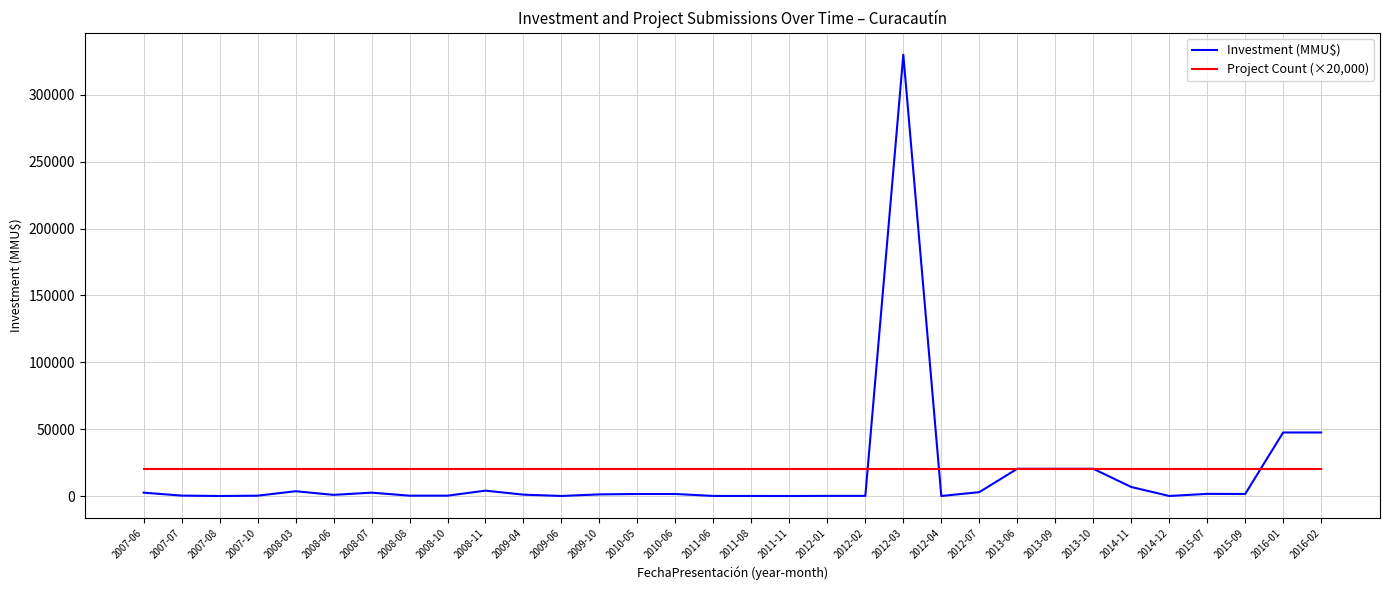

Which series has the largest total across all categories?

Project Count (×20,000)